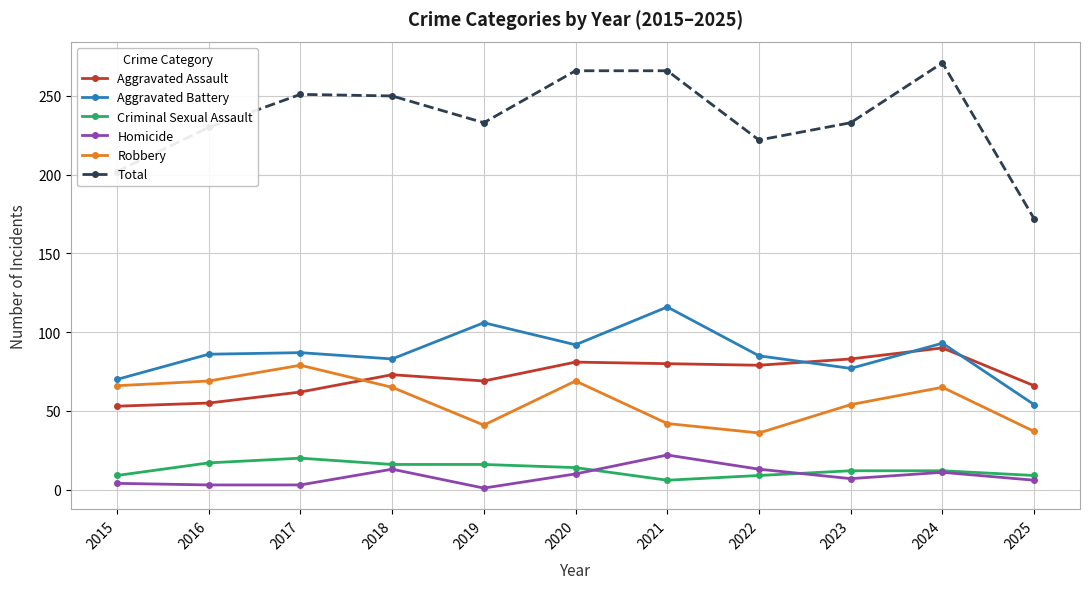

Between 2016 and 2021, which series saw the biggest shift?

Total